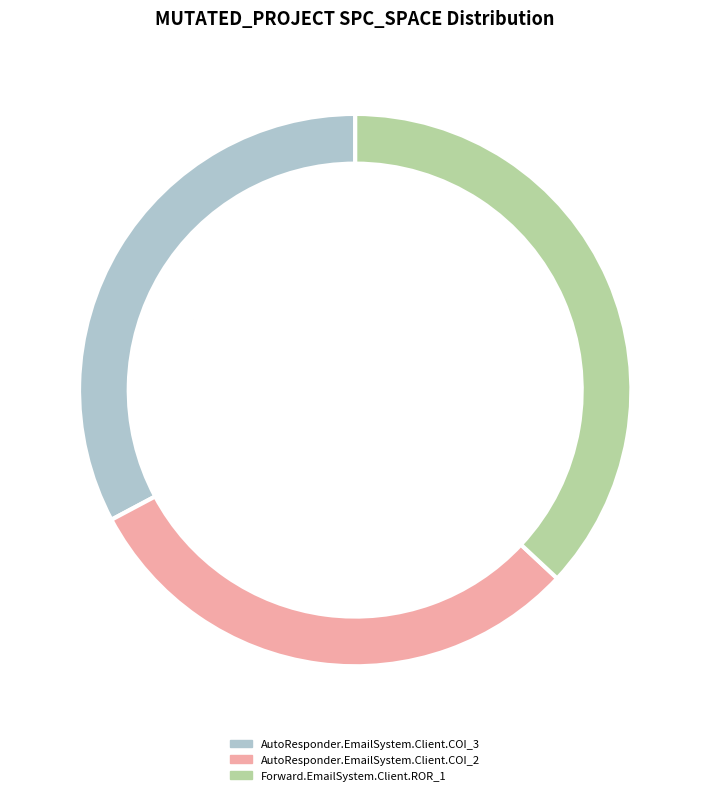

Does Forward.EmailSystem.Client.ROR_1 represent more than half of the total?

No